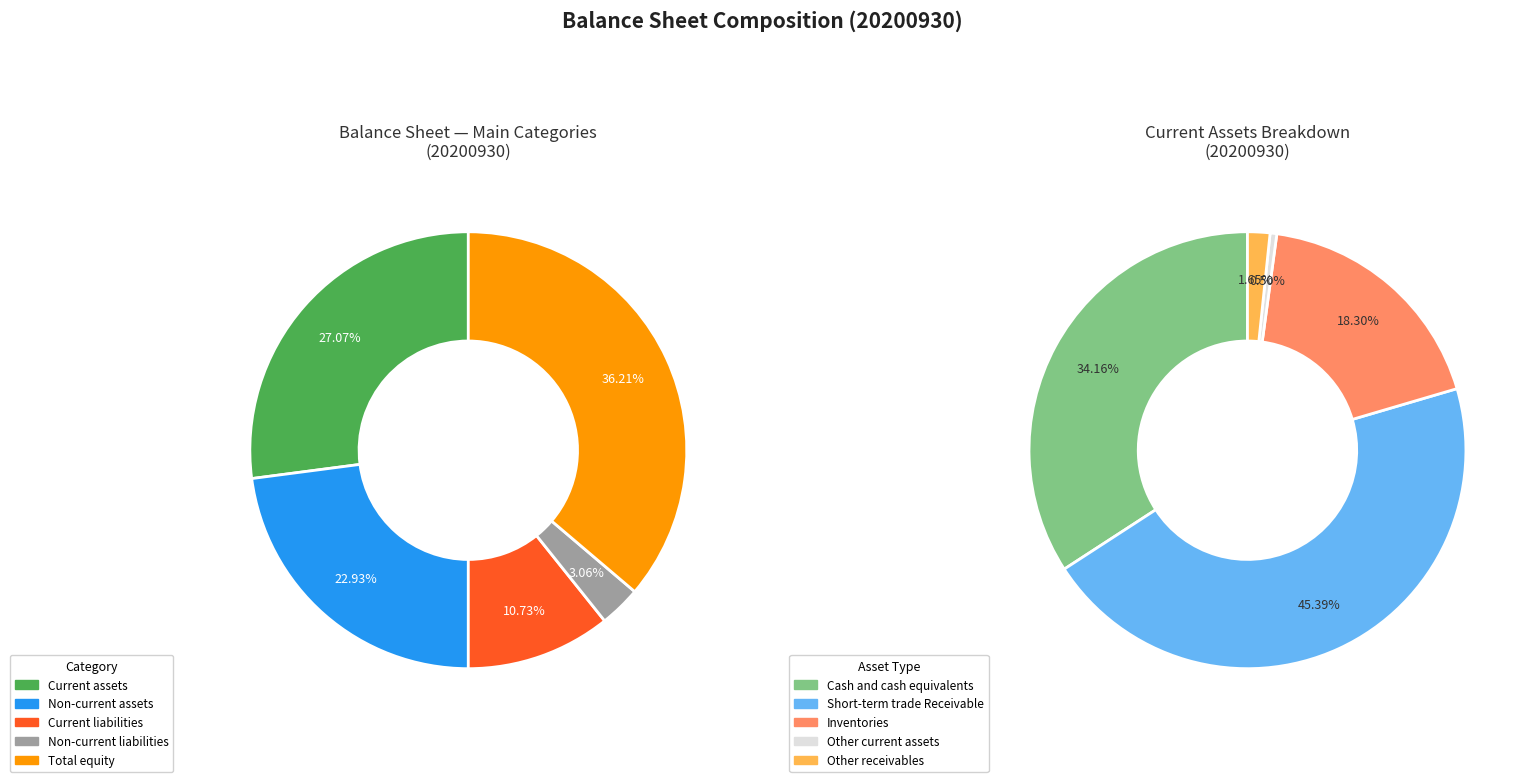

What percentage is the Non-current assets slice, to the nearest percent?

23%